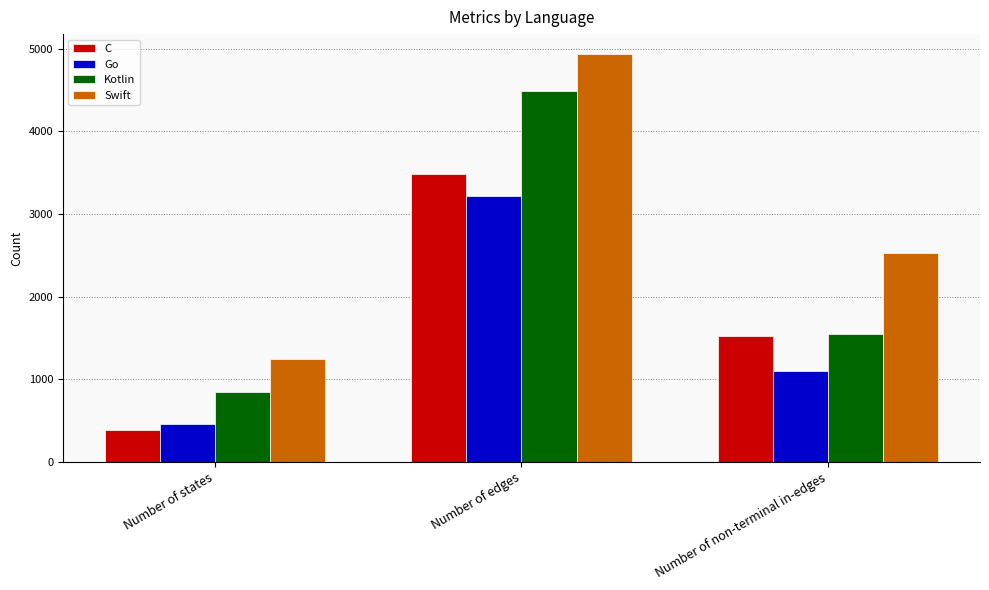

What is the lowest value of the Swift series?

1242